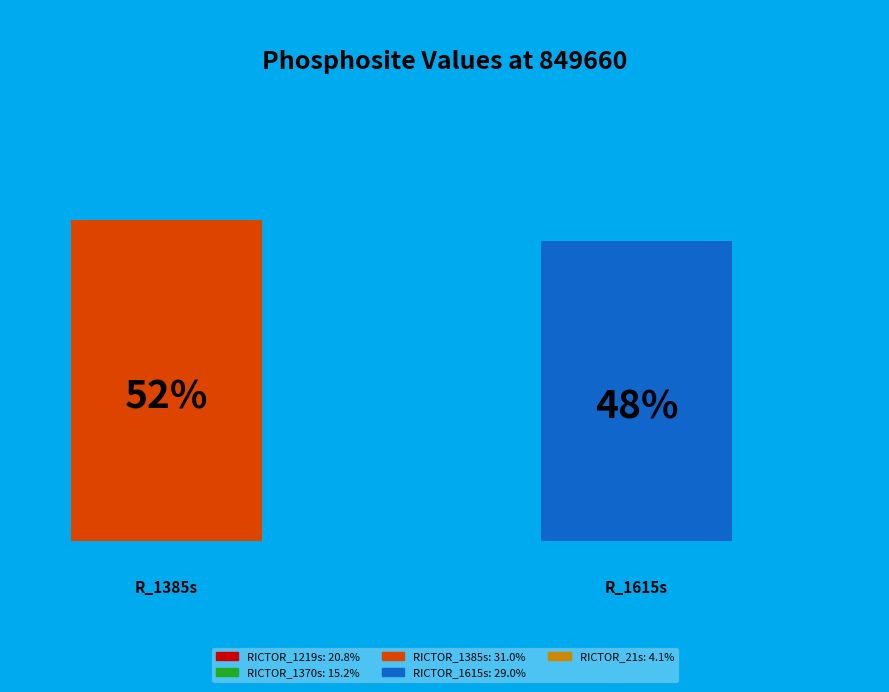

Between RICTOR_1615s and RICTOR_1370s, which is larger?

RICTOR_1615s